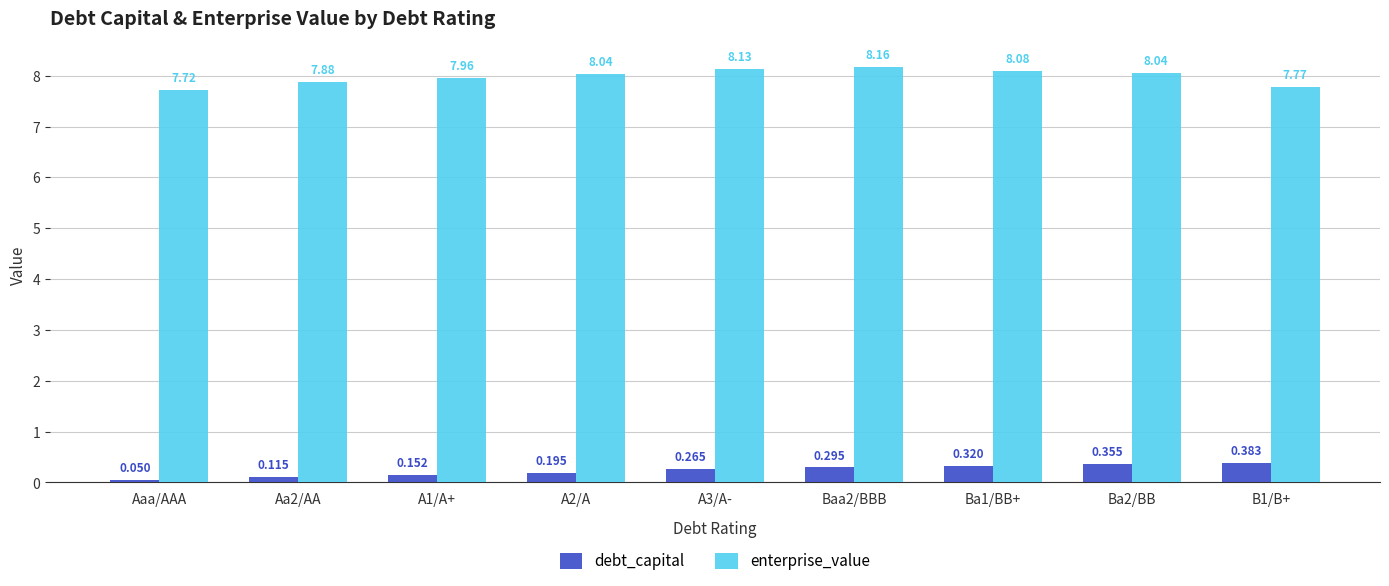

What are all the series names shown in the legend?

debt_capital, enterprise_value